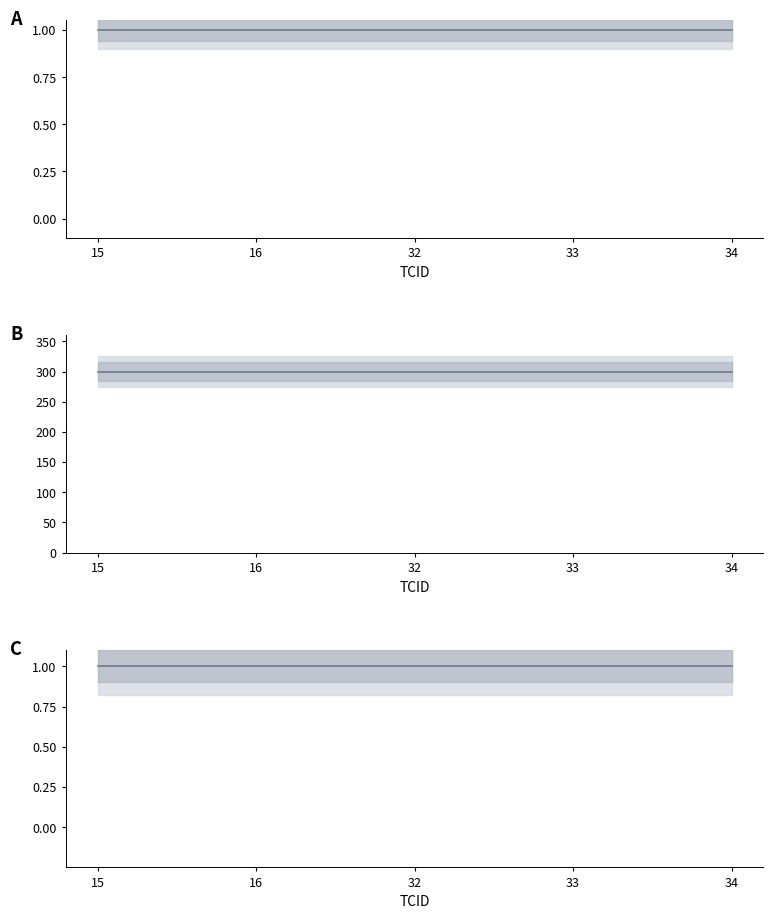

True or false: occurence and inputAmount cross at least once.

False